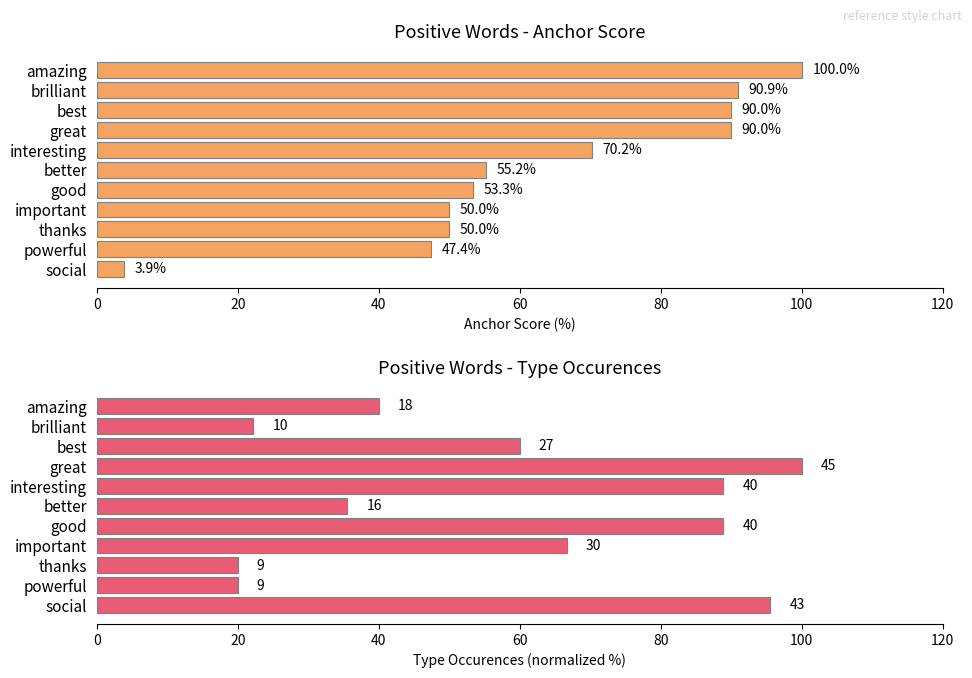

Read the type occurences value at powerful.

20.0